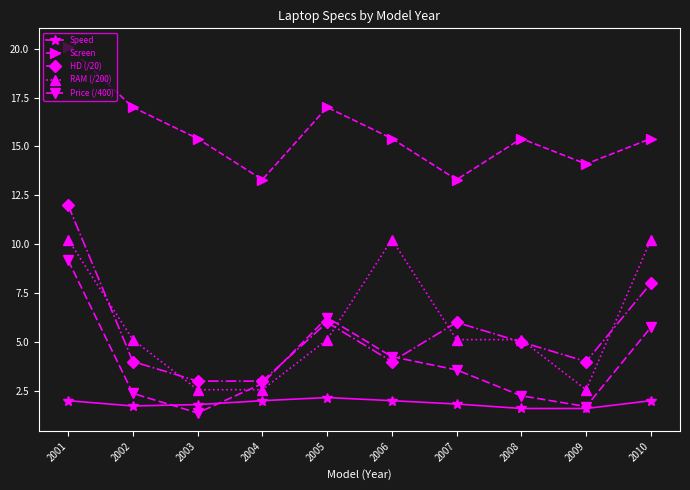

Is it true that HD (/20) equals 6.0 at 2007?

True